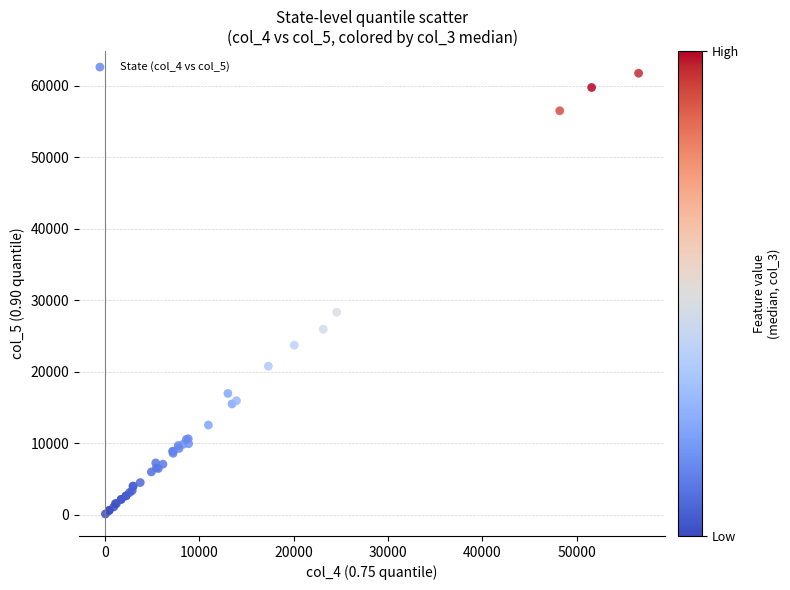

What Y value in the scatter plot is closest to 30915?

28313